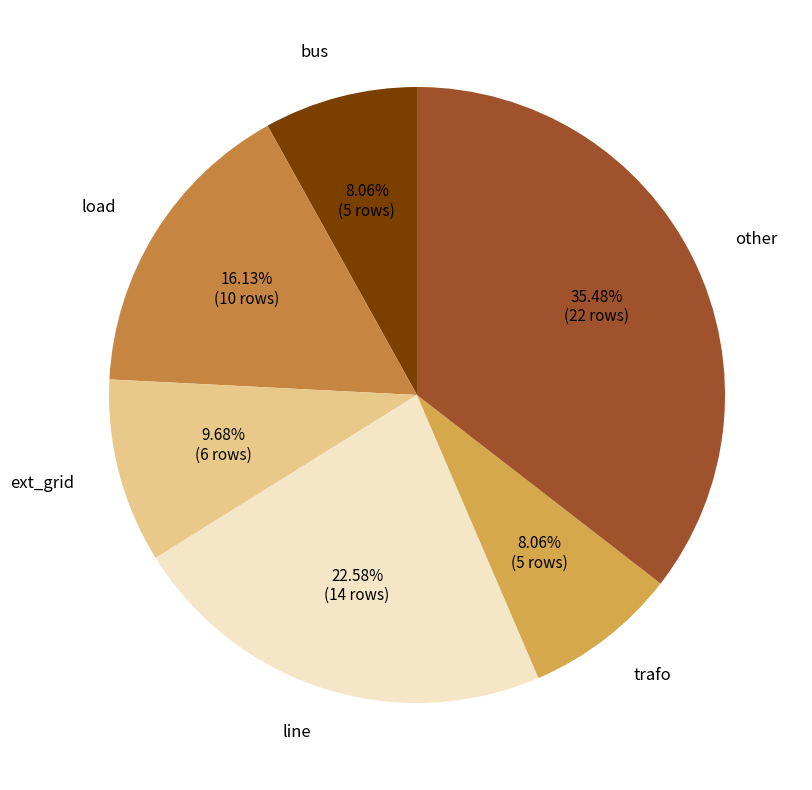

How many slices are in this pie chart?

6